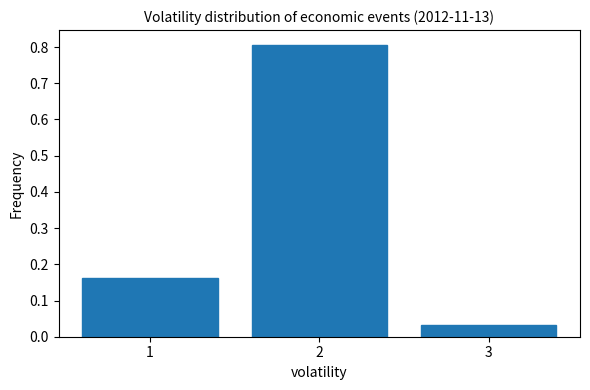

Reading left to right, list every bar in this chart as the range it spans on the x-axis followed by its height. The values are not printed on the chart, so give them approximately, as read against the axis.

0.5 to 1.5: 0.16
1.5 to 2.5: 0.81
2.5 to 3.5: 0.03